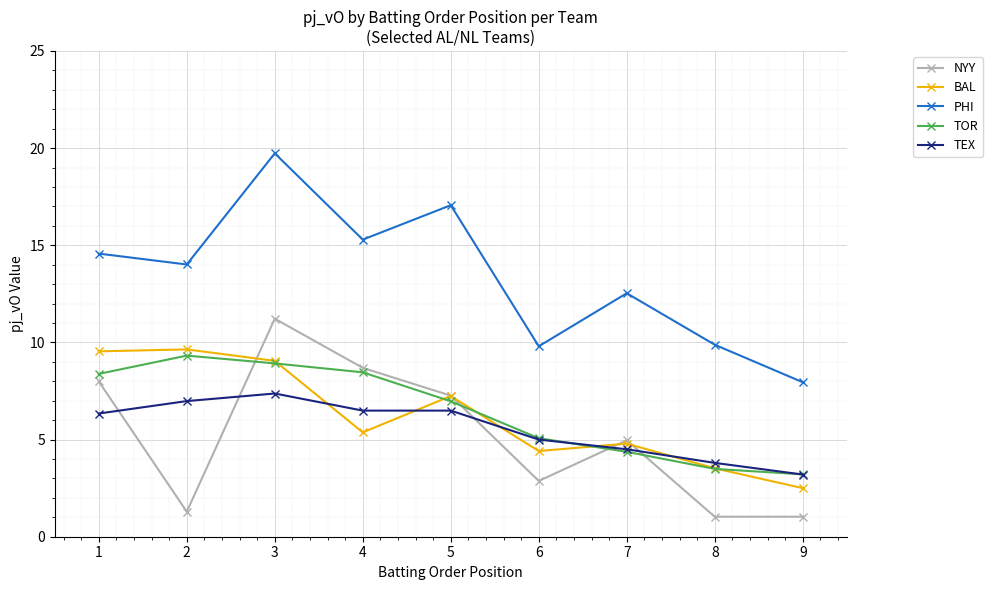

True or false: PHI has a value of 8.0 at 9.

True